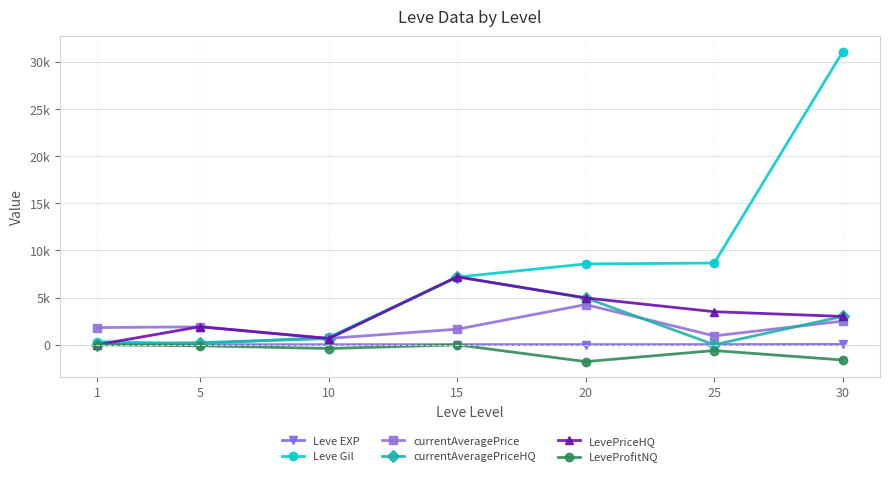

Does the chart have visible grid lines?

Yes